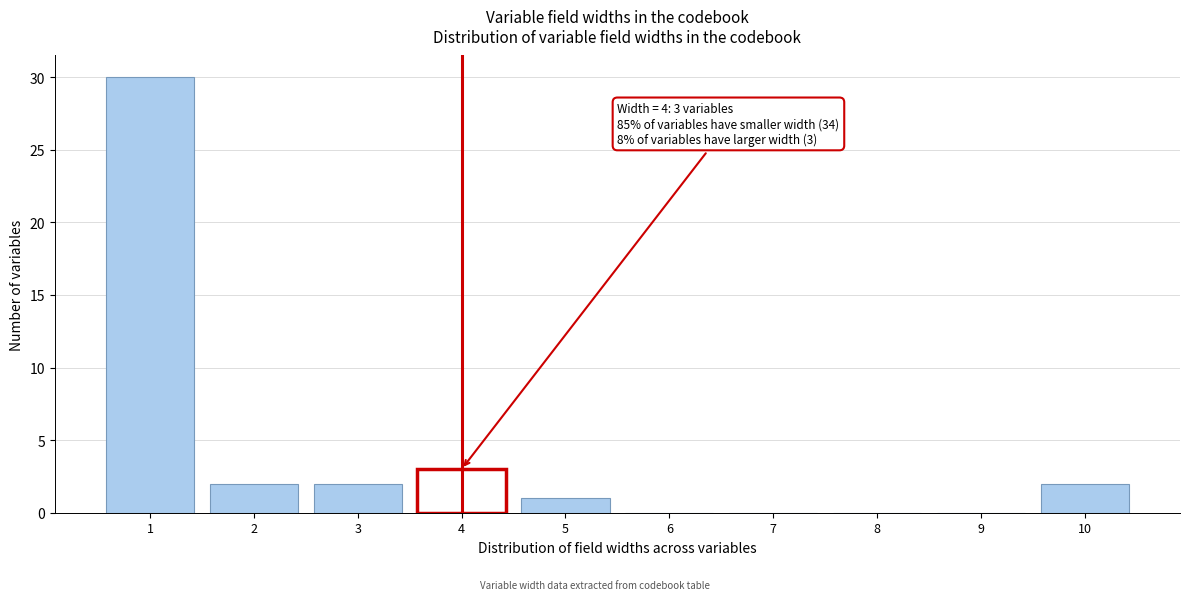

Reading right to left, what are all the values shown in this chart?

10=2	9=0	8=0	7=0	6=0	5=1	4=3	3=2	2=2	1=30